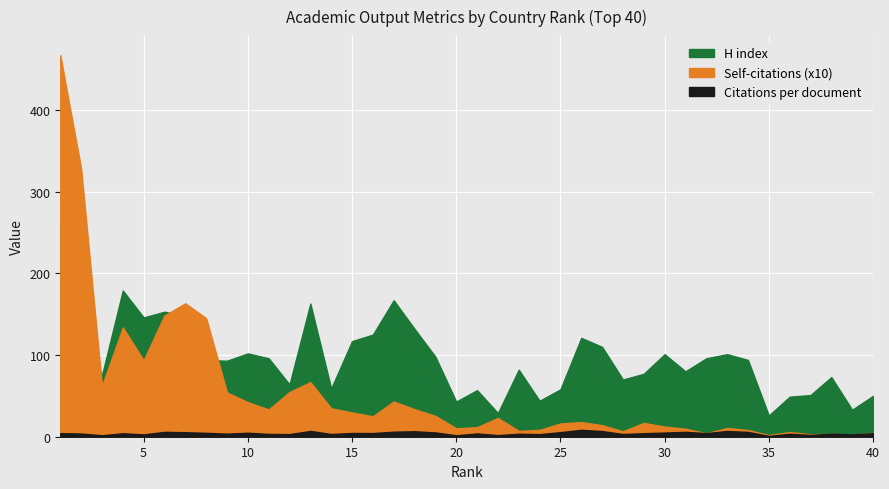

True or false: Self-citations (x10) has a value of 7.2 at 32.

False